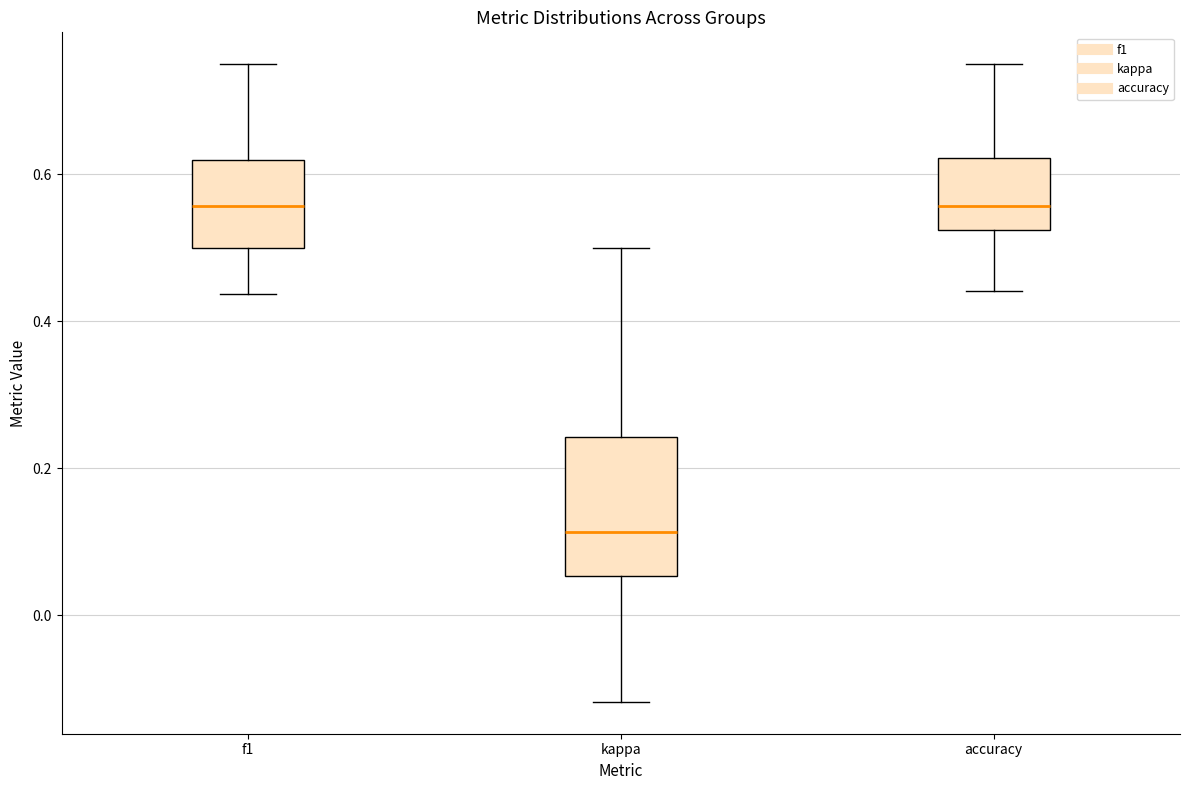

Comparing the boxes themselves (not the whiskers), which one is the tallest?

kappa